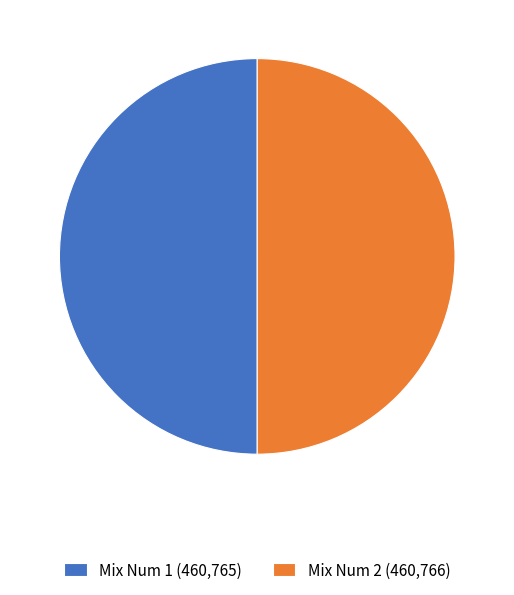

Is the sum of Mix Num 2 (460,766) and Mix Num 1 (460,765) greater than half?

Yes